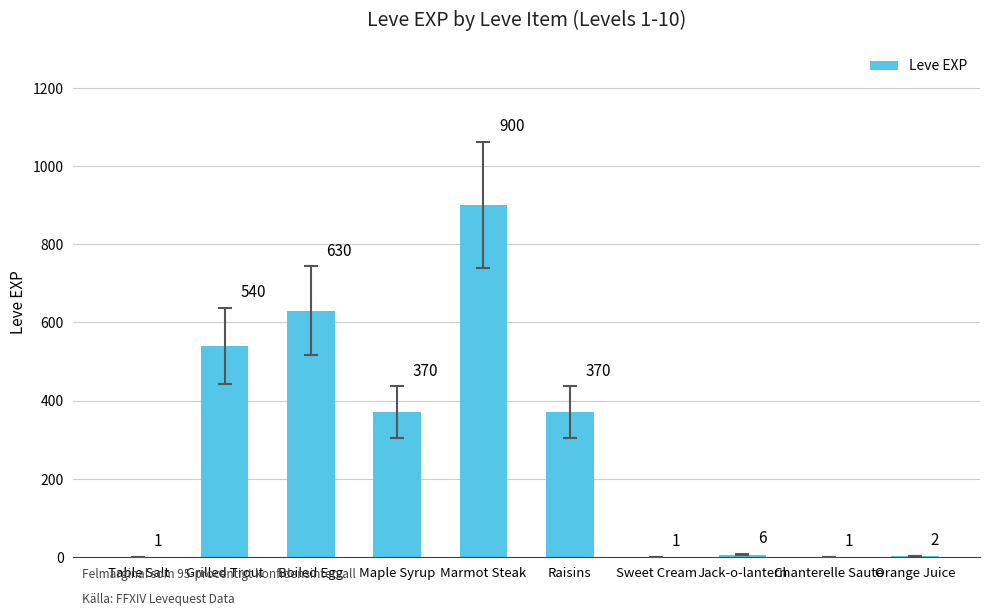

What is the greatest value displayed?

900